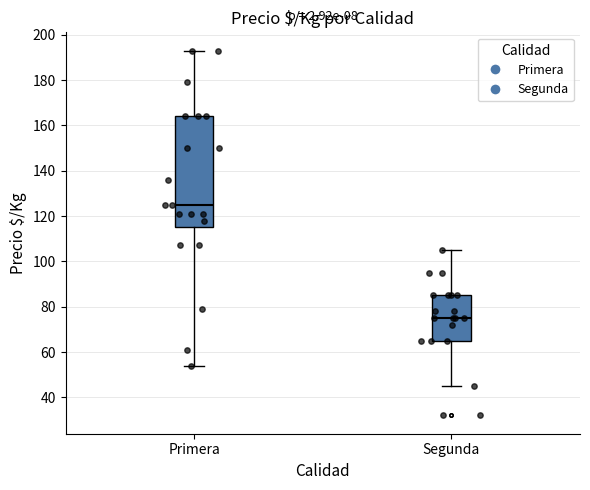

Which box is the tallest, from its lower edge to its upper edge?

Primera